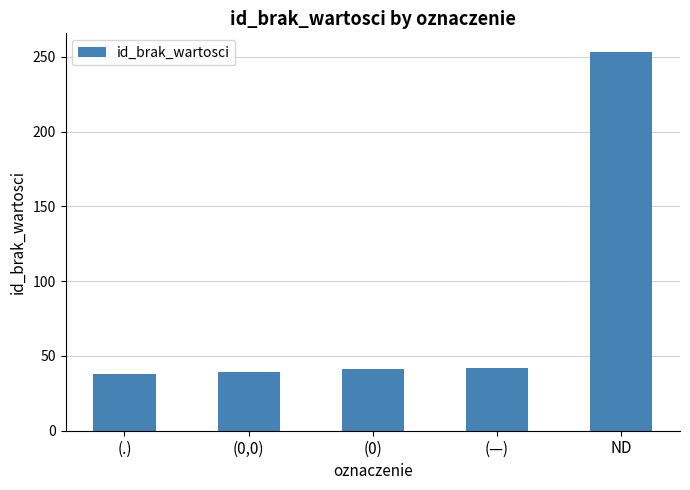

What is the sum of the values at ND and (0,0)?

292